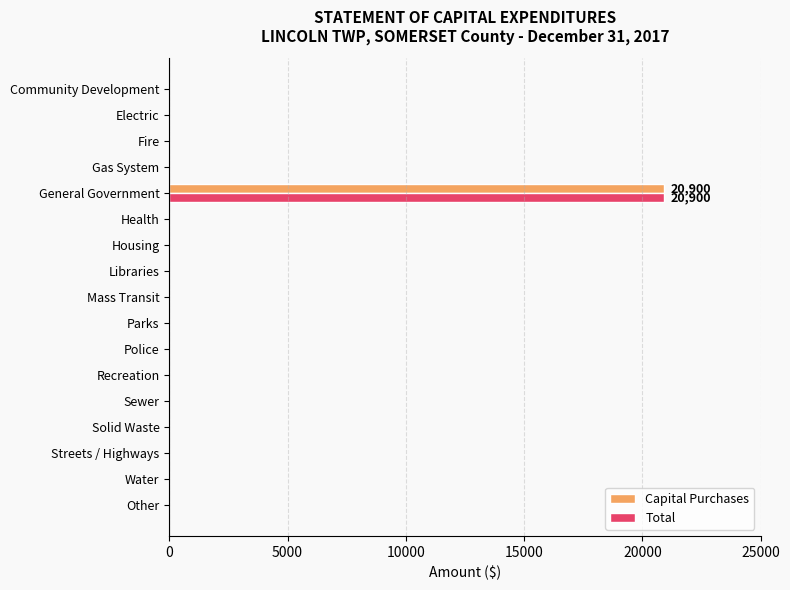

The Total series shows 11527 at Mass Transit. True or false?

False